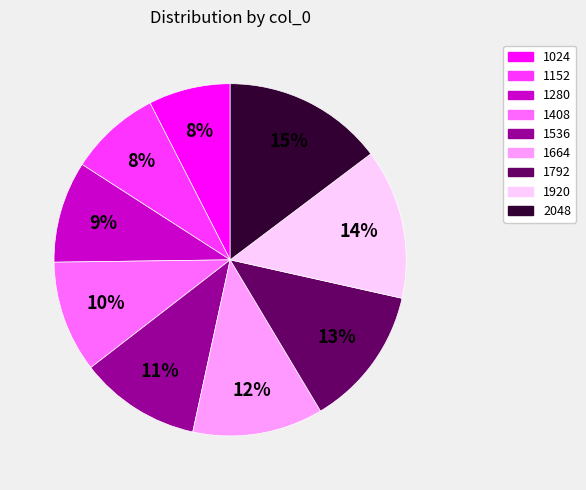

Between 1024 and 1792, which is larger?

1792